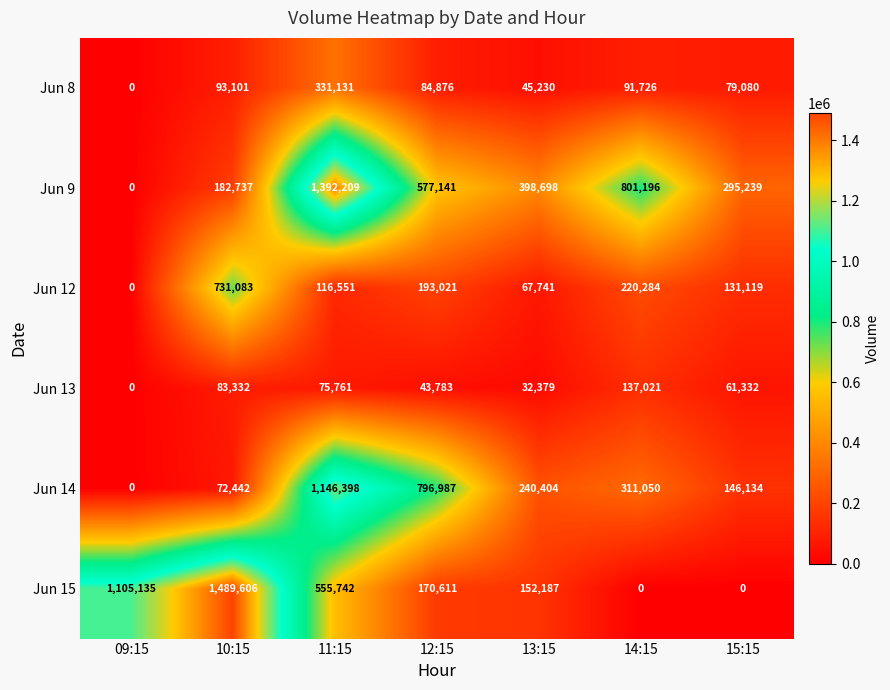

Rank the categories by Jun 14 value from lowest to highest.

09:15, 10:15, 15:15, 13:15, 14:15, 12:15, 11:15